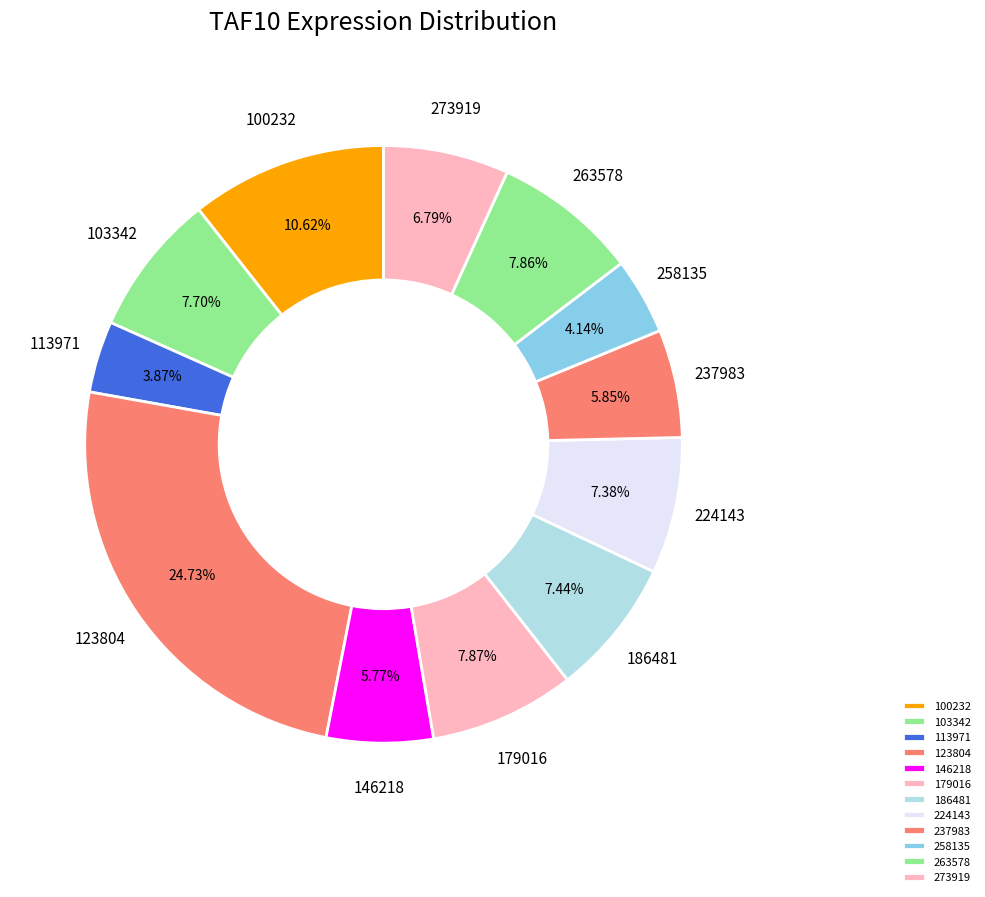

Combined, do 179016 and 258135 account for over 50%?

No